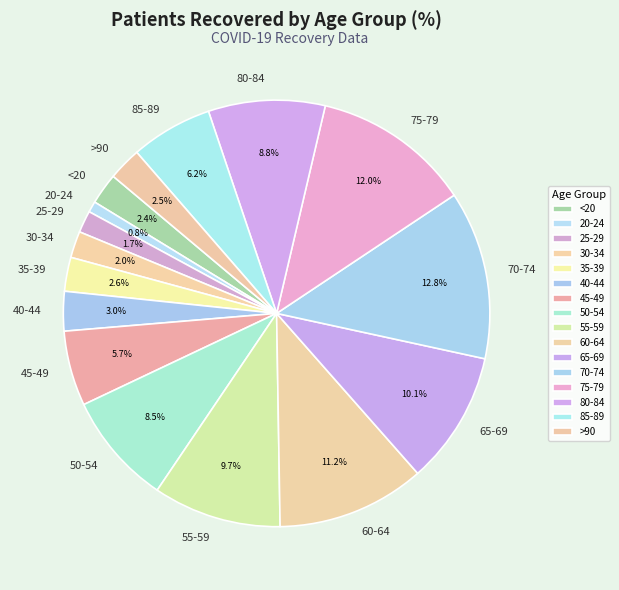

How many segments does this pie chart have?

16